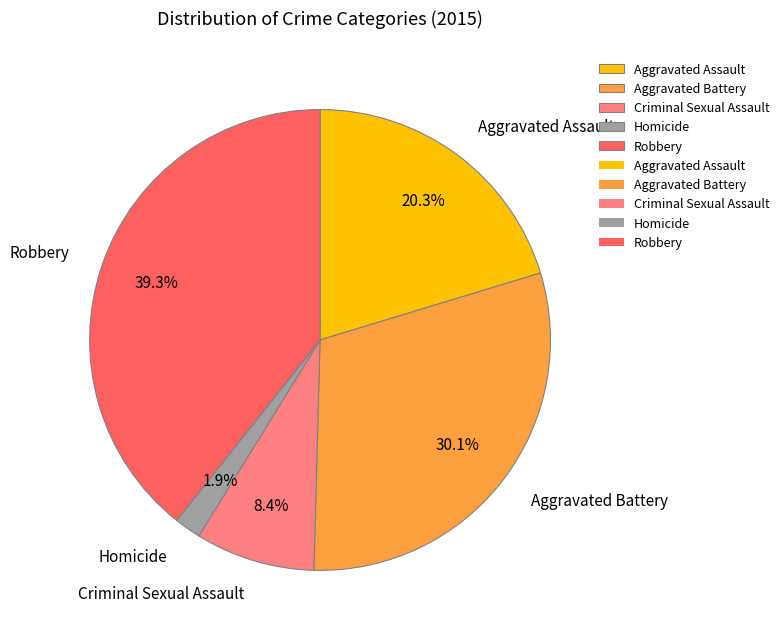

Which has a higher value, Aggravated Assault or Aggravated Battery?

Aggravated Battery